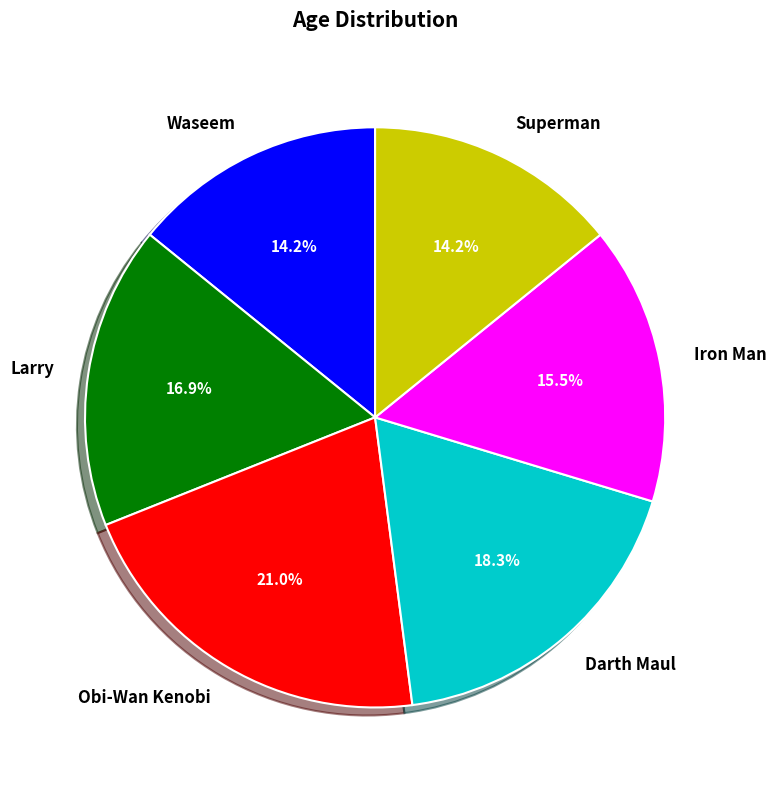

Is there a majority slice in this chart?

No